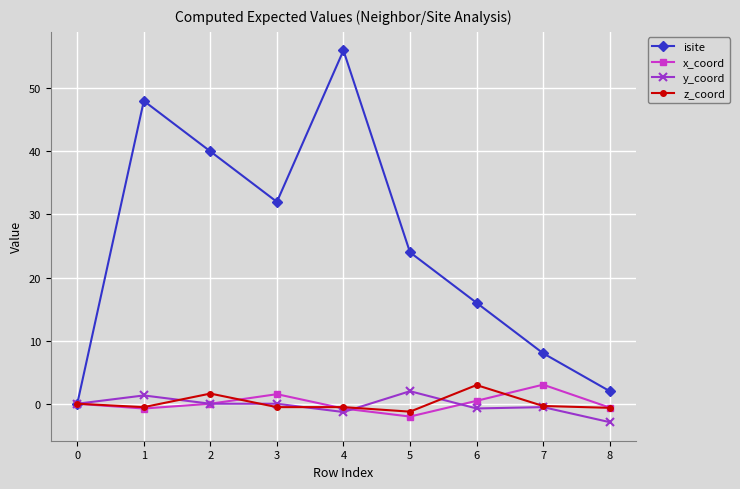

How many categories are shown in the chart?

9